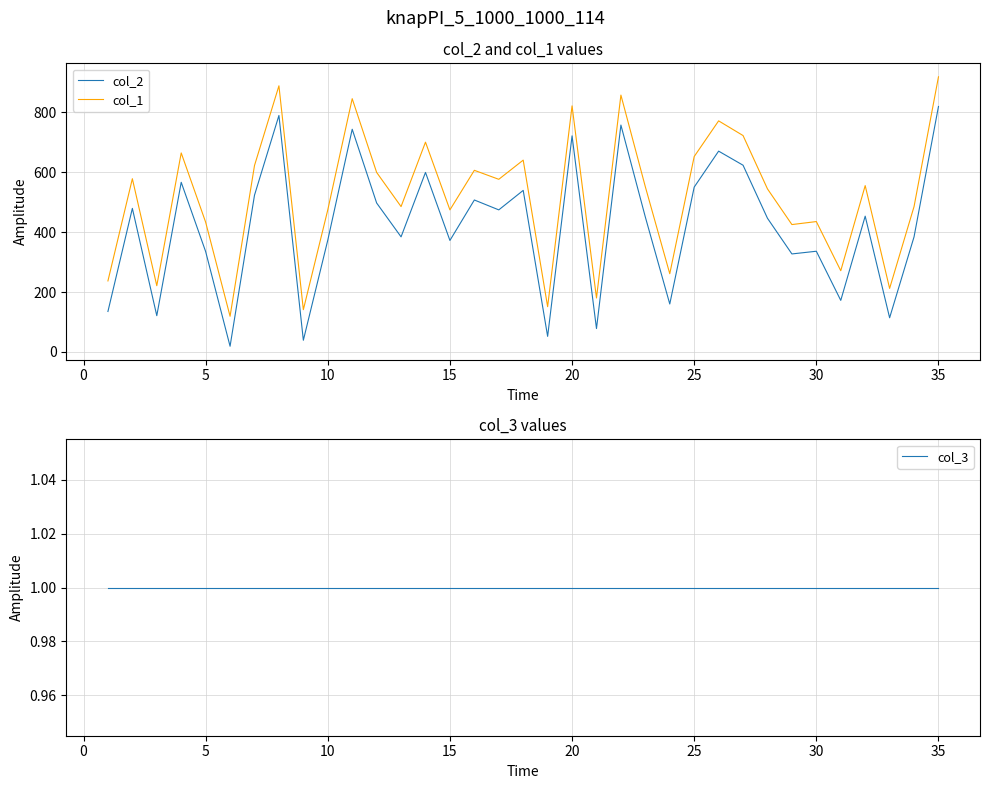

What is the maximum value for col_2?

819